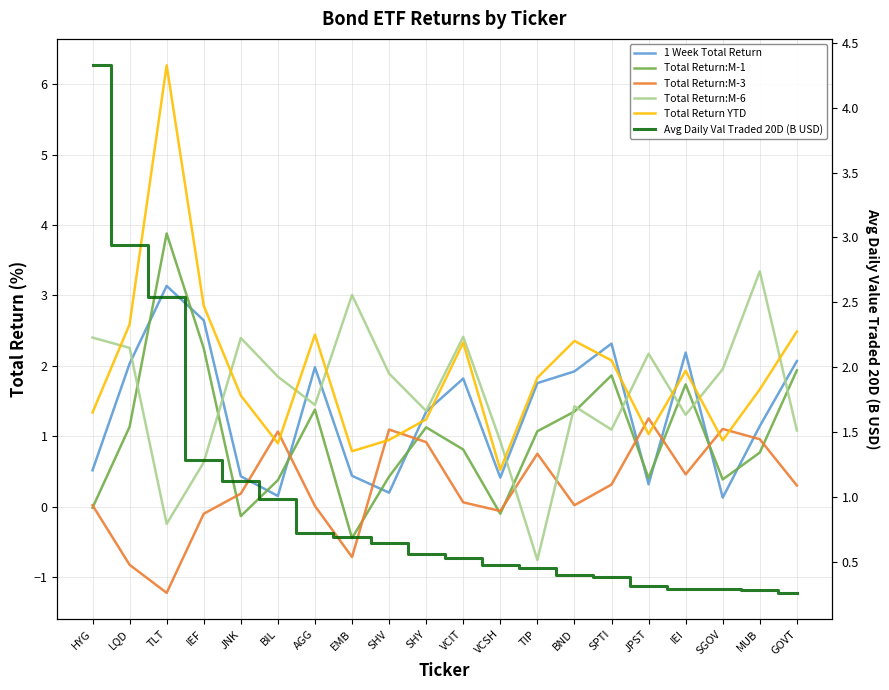

What is the minimum value shown in the chart?

-1.2